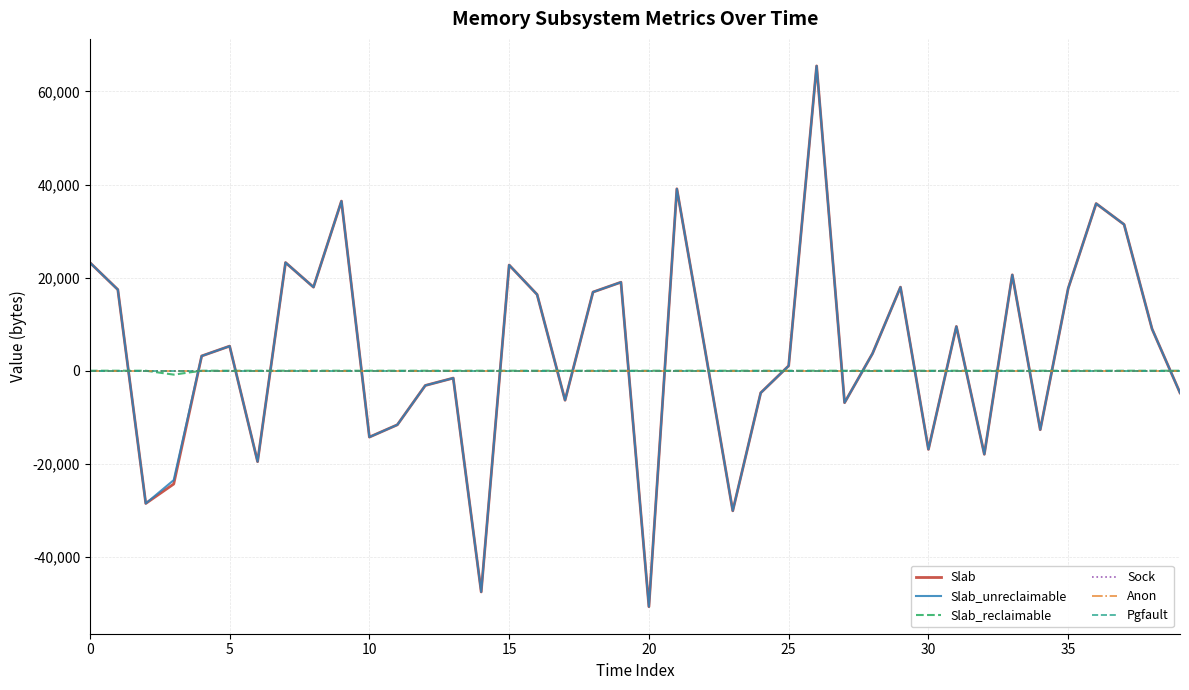

How many lines are shown in the chart?

6